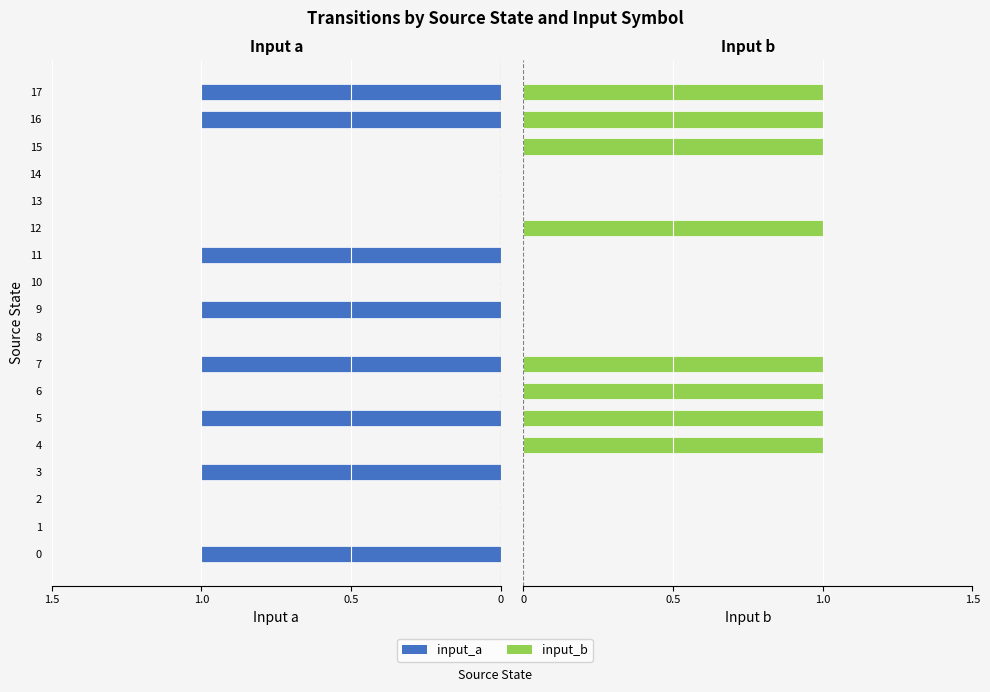

What is the difference between the input_b values at 7 and 3?

1